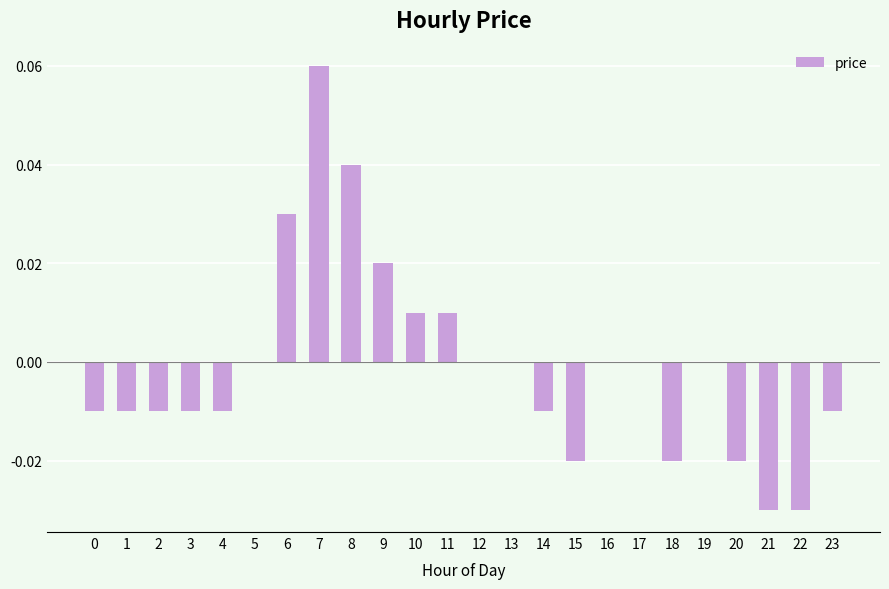

The value at 1 is -0.0. True or false?

True